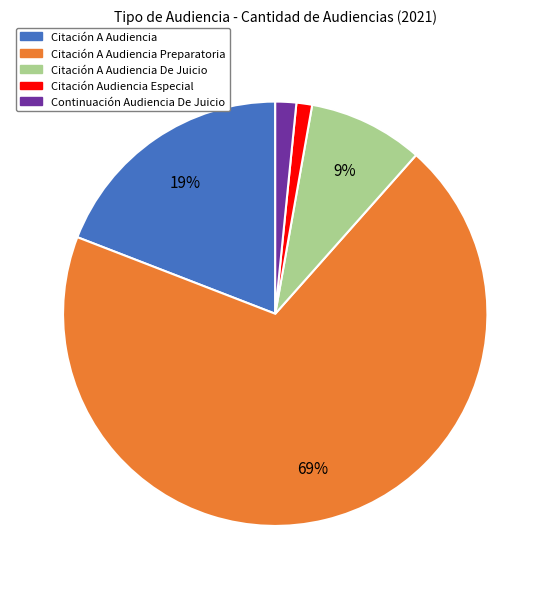

Does any single category account for the majority?

Yes